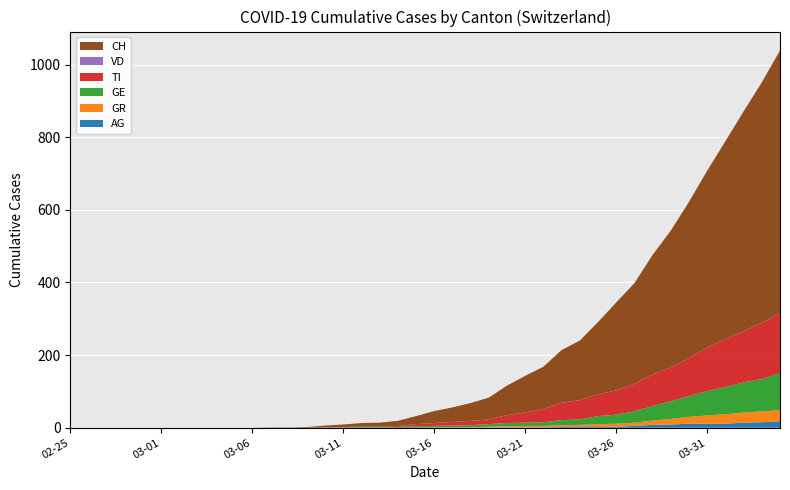

Reading right to left, extract all data points from this chart.

AG: 18	15	14	11	11	11	9	8	5	3	2	2	2	1	1	1	1	0	0	0	0	0	0	0	0	0	0	0	0	0	0	0	0	0	0	0	0	0	0	0
GR: 30	30	28	26	23	19	15	12	9	8	8	6	5	4	4	3	2	1	1	1	0	0	0	0	0	0	0	0	0	0	0	0	0	0	0	0	0	0	0	0
GE: 102	89	83	75	67	57	49	40	31	25	22	15	14	10	9	9	7	6	5	4	4	2	2	2	1	1	0	0	0	0	0	0	0	0	0	0	0	0	0	0
TI: 165	155	141	132	120	105	93	87	76	67	60	53	48	37	28	22	13	12	10	8	6	3	1	1	1	0	0	0	0	0	0	0	0	0	0	0	0	0	0	0
VD: 0	0	0	0	0	0	0	0	0	0	0	0	0	0	0	0	0	0	0	0	0	0	0	0	0	0	0	0	0	0	0	0	0	0	0	0	0	0	0	0
CH: 724	662	605	545	487	430	377	329	277	242	199	164	145	116	101	81	60	49	40	33	22	14	11	10	7	5	2	1	1	0	0	0	0	0	0	0	0	0	0	0